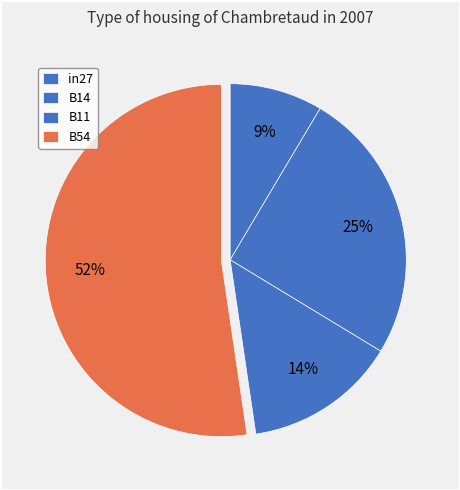

What percentage do B14 and in27 together represent?

33.7%